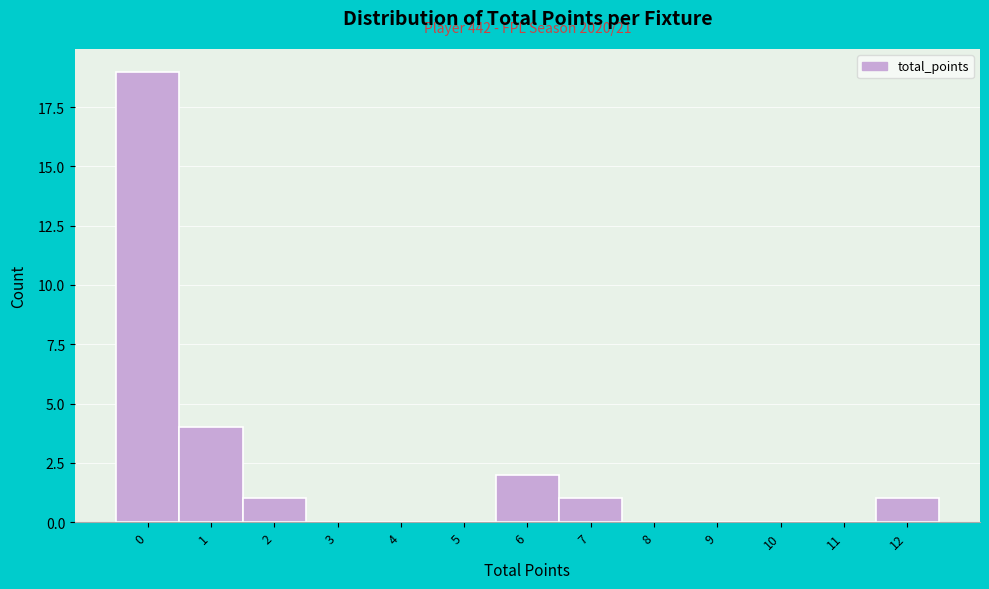

Over which range of the x-axis is the bar tallest?

-0.5 to 0.5